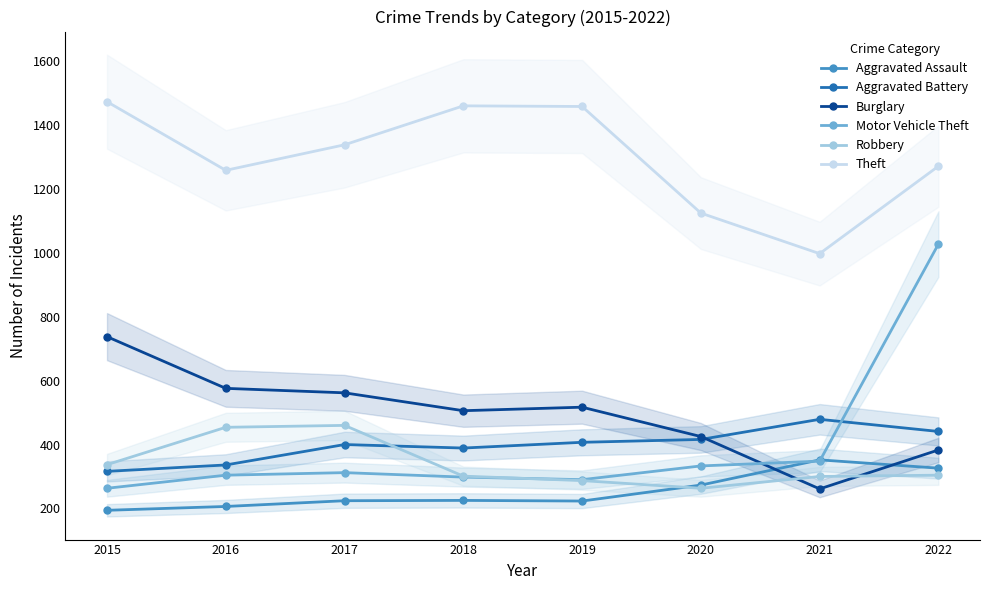

In Robbery, how many points are higher than both neighbors (excluding endpoints)?

1